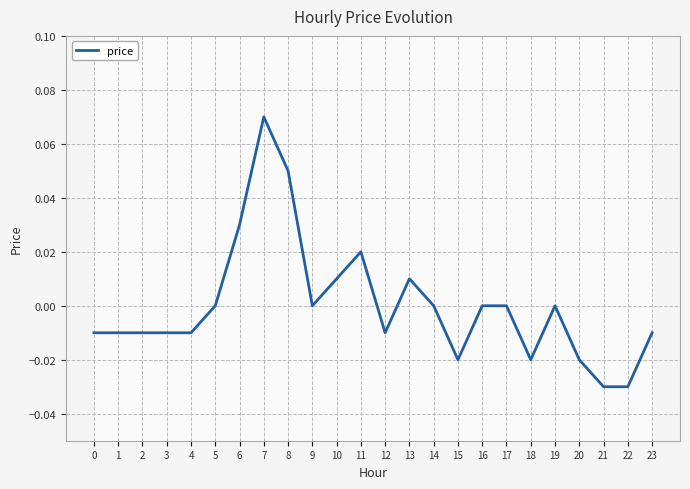

Reading right to left, what are all the values shown in this chart?

-0.0	-0.0	-0.0	-0.0	0.0	-0.0	0.0	0.0	-0.0	0.0	0.0	-0.0	0.0	0.0	0.0	0.1	0.1	0.0	0.0	-0.0	-0.0	-0.0	-0.0	-0.0